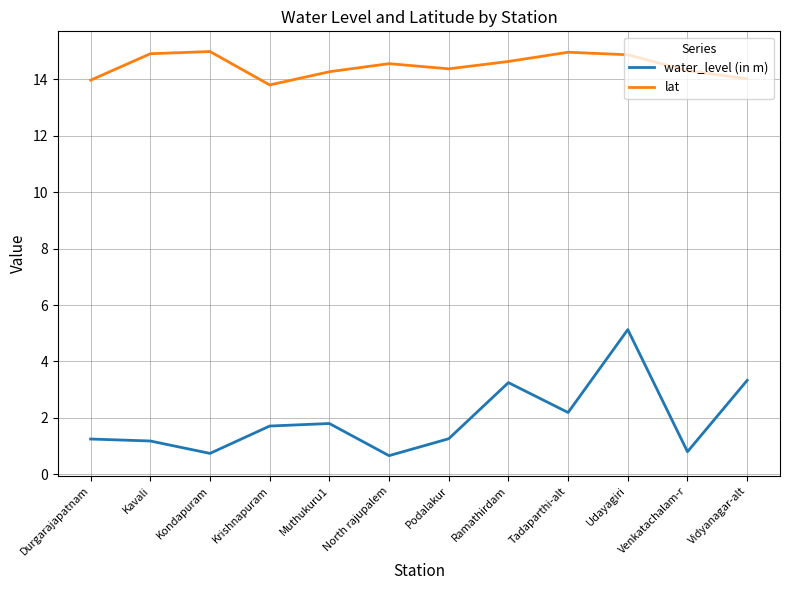

What is the difference between the maximum and minimum values in the water_level (in m) series?

4.5